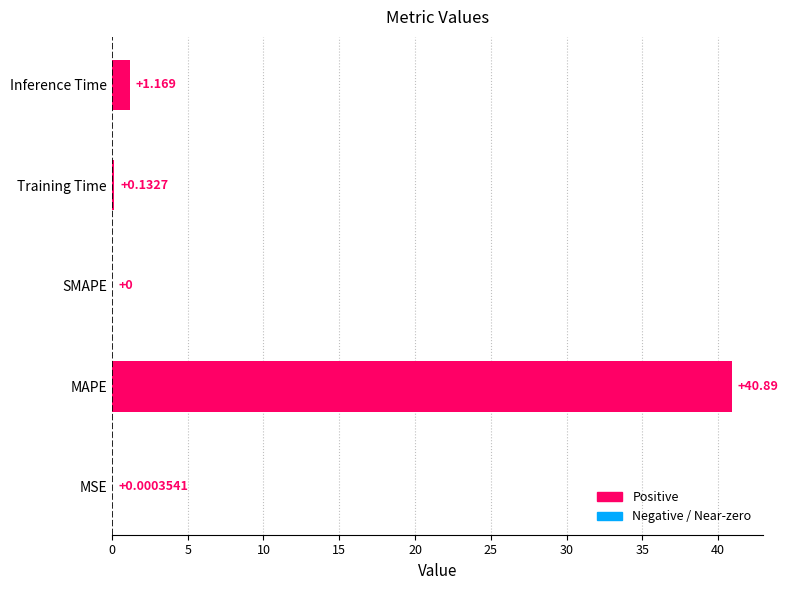

Between Inference Time and Training Time, which is larger?

Inference Time